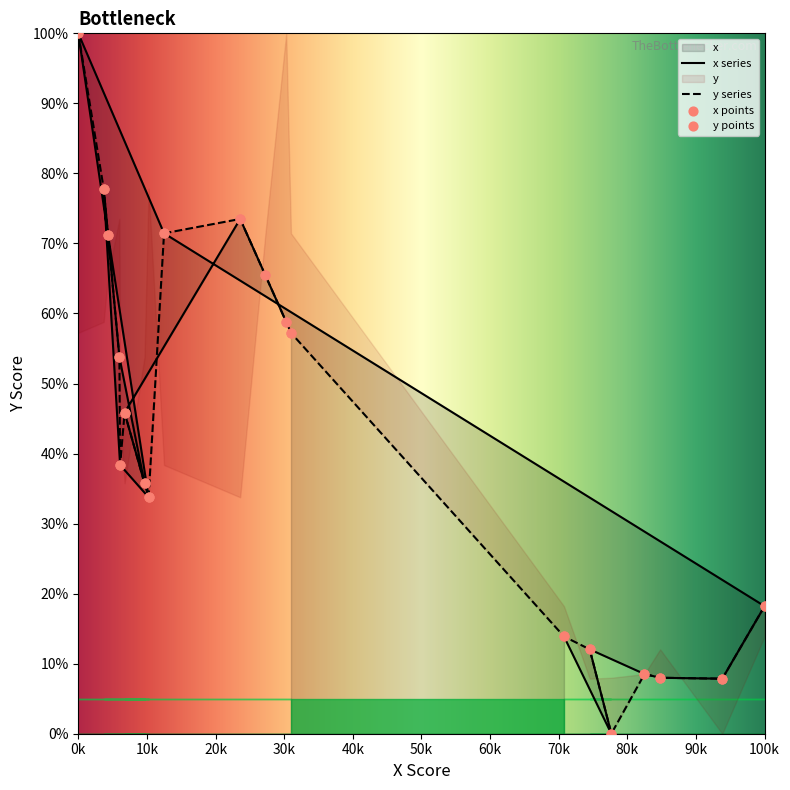

The x series shows 18.2 at 100k. True or false?

True